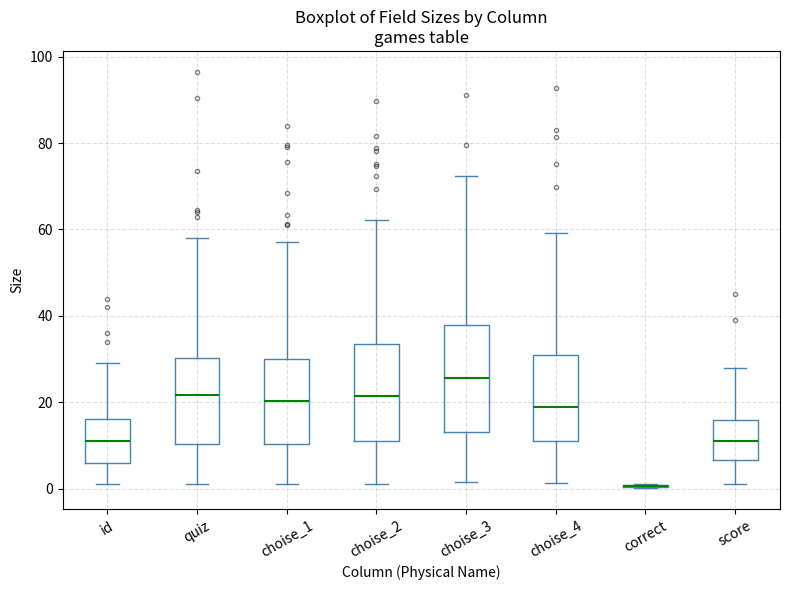

Comparing the boxes themselves (not the whiskers), which one is the tallest?

choise_3